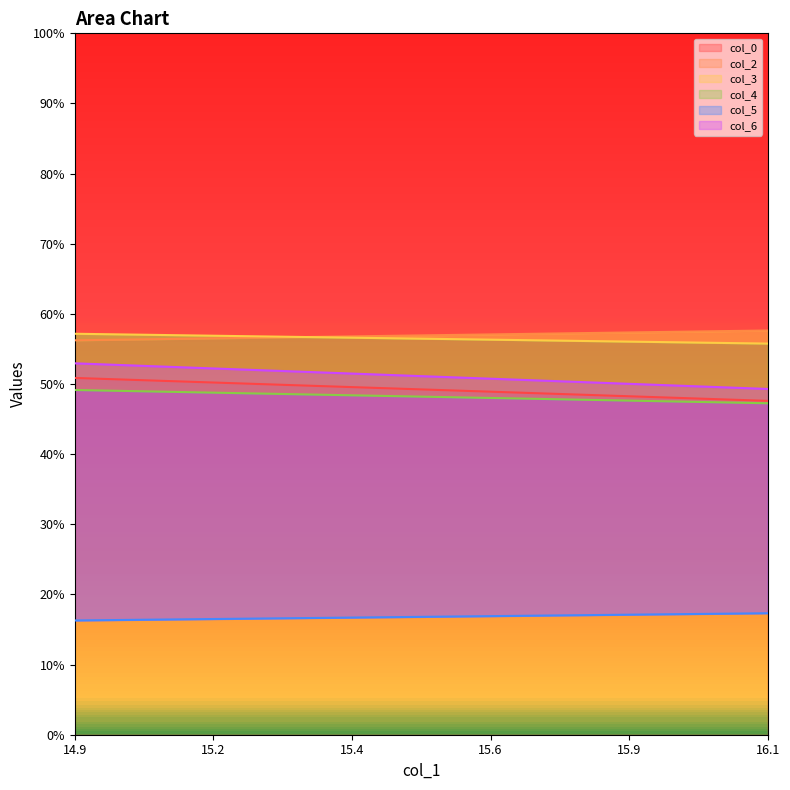

What is the sum of the col_6 values at 16.1 and 14.93333333?

102.2